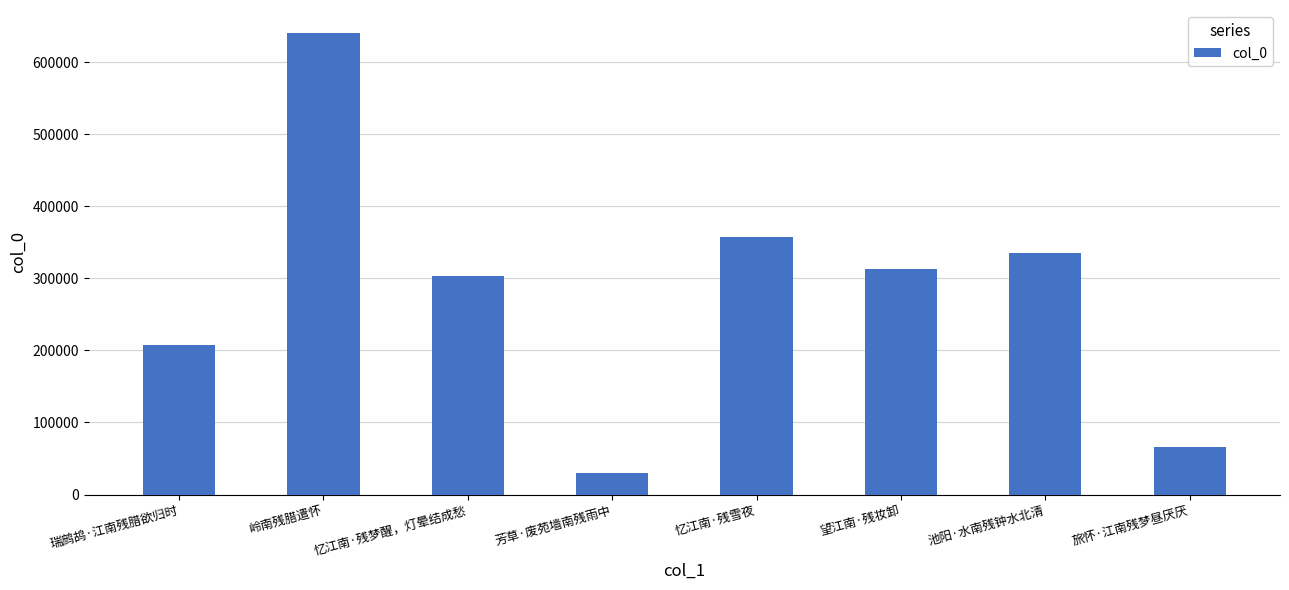

The chart shows a value of 541135 at 望江南·残妆卸. True or false?

False